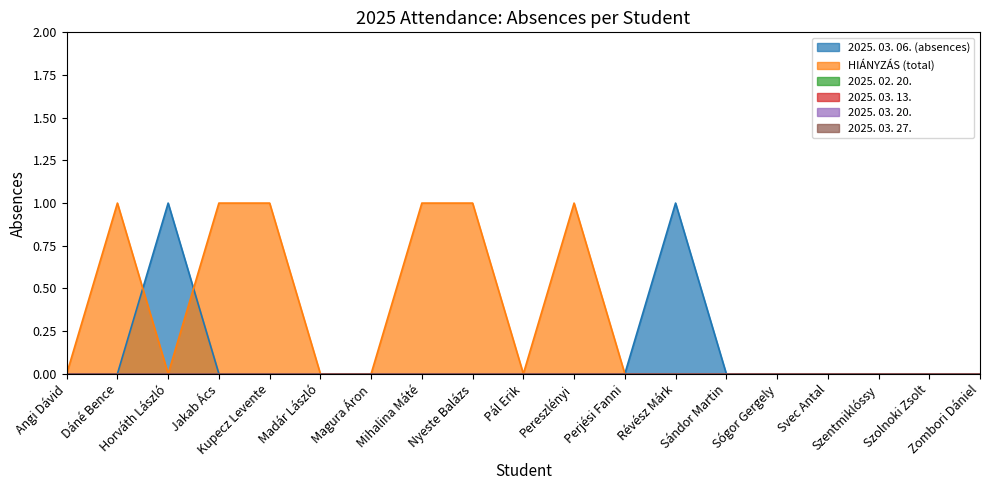

At which label does 2025. 03. 20. reach its minimum?

Angi Dávid